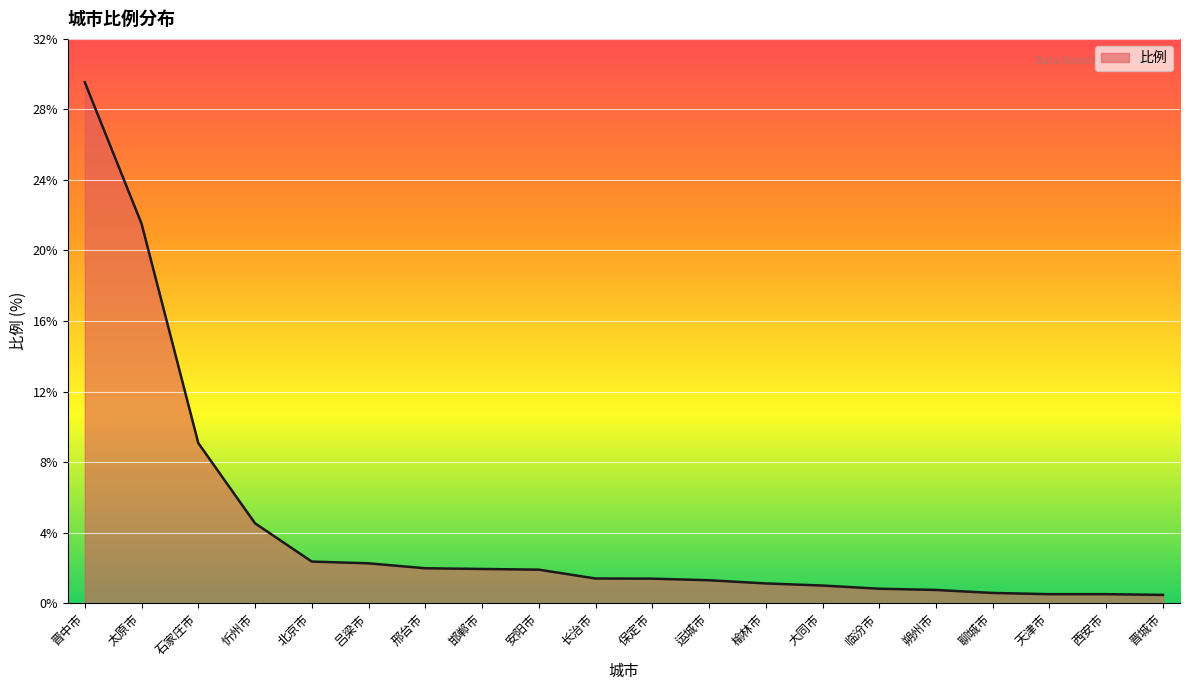

The value at 邯郸市 is 1.9. True or false?

True